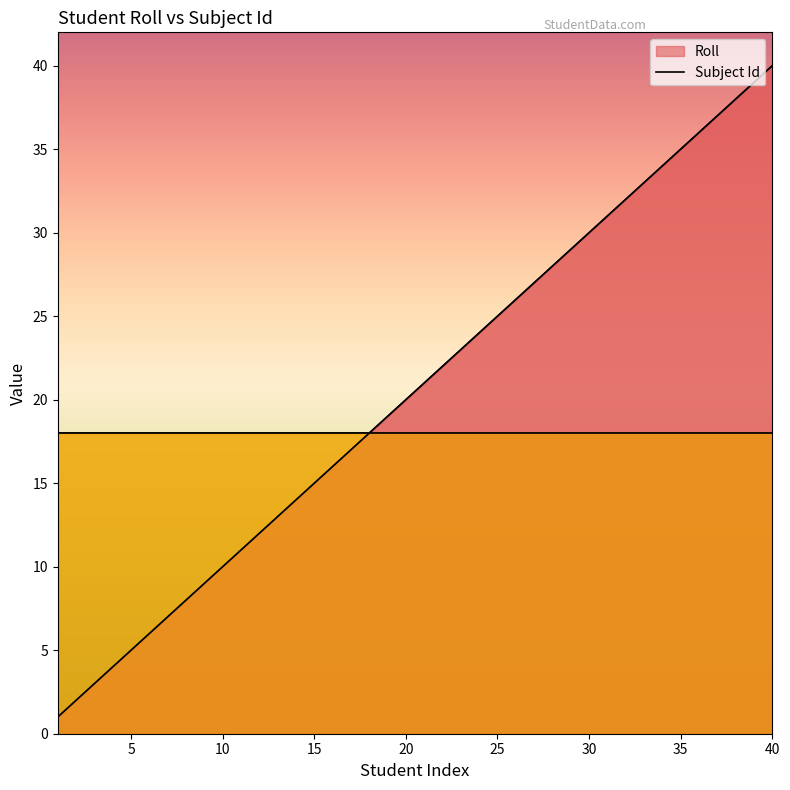

What is the greatest value displayed?

40